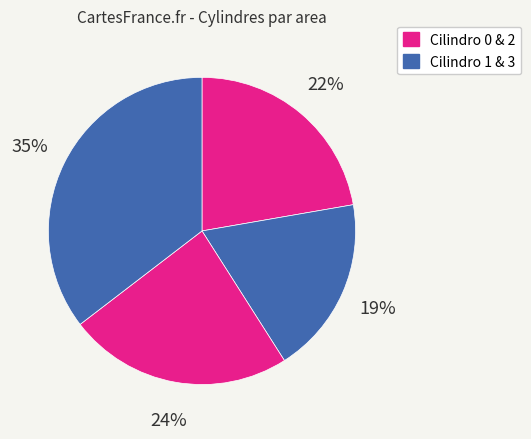

Does any single category account for the majority?

No